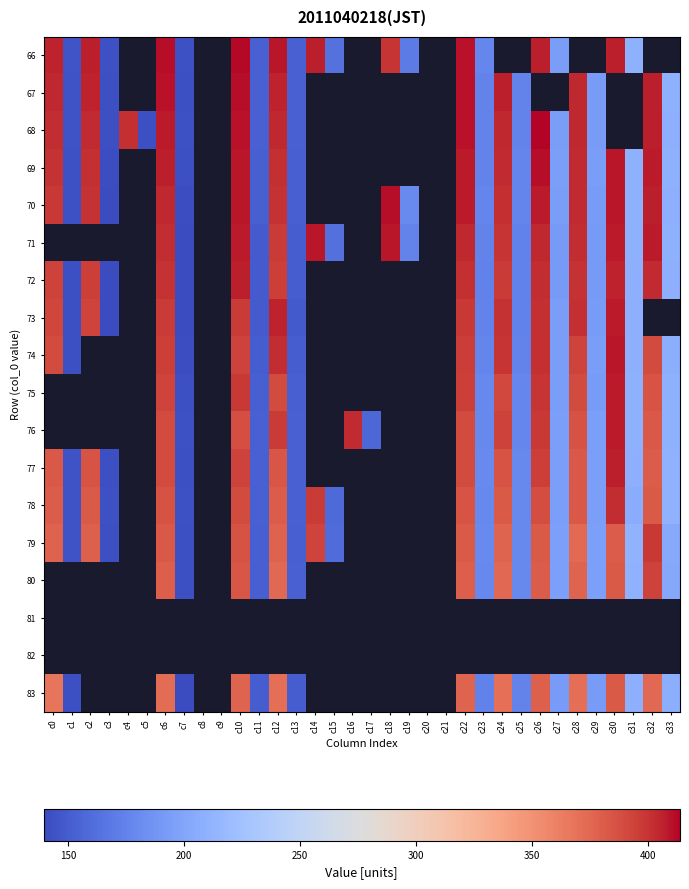

True or false: 67 has a value of 406.3 at c24.

True